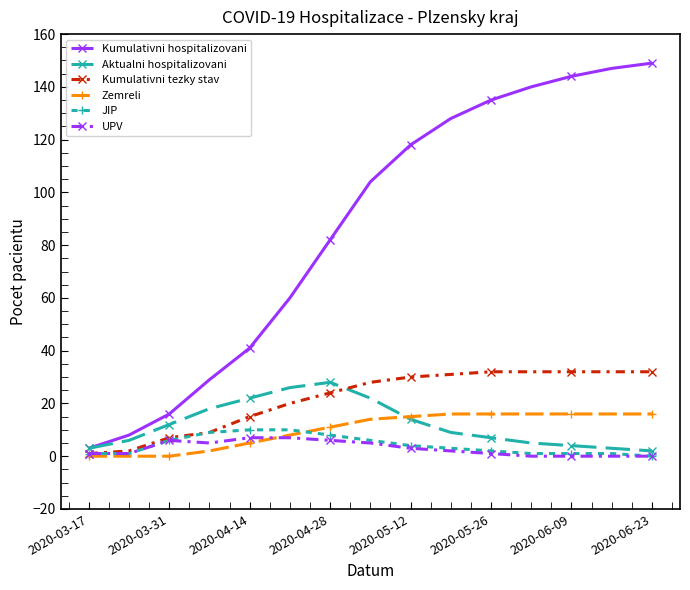

Count the number of categories in the chart.

15